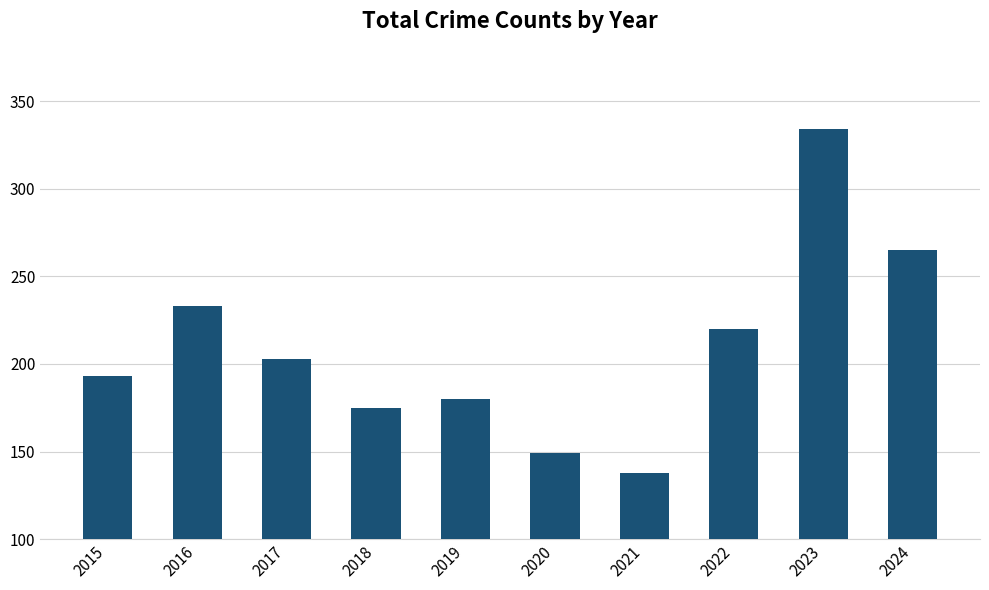

Count the number of categories in the chart.

10